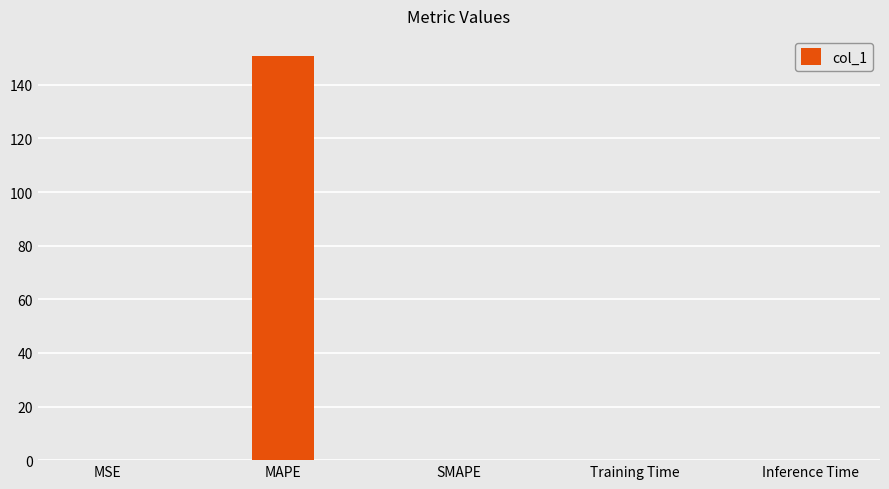

Which has a higher value, Inference Time or MAPE?

MAPE